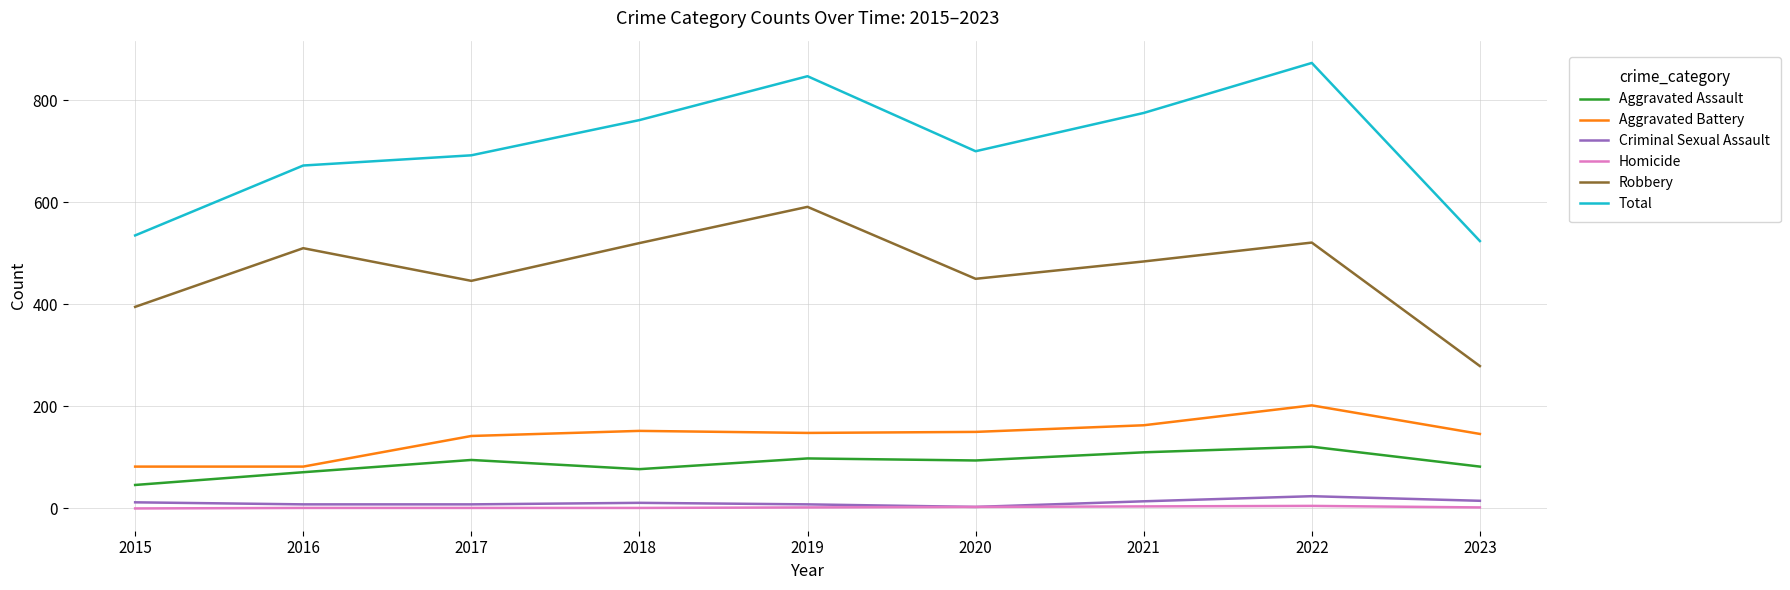

What is the difference between the Homicide values at 2021 and 2015?

4